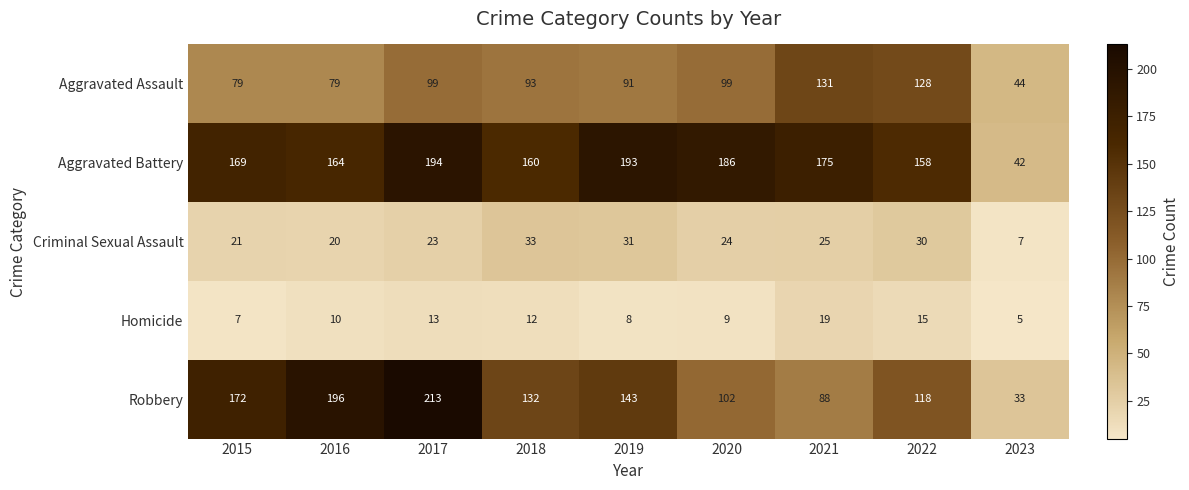

What is the total value across all series at 2017?

542